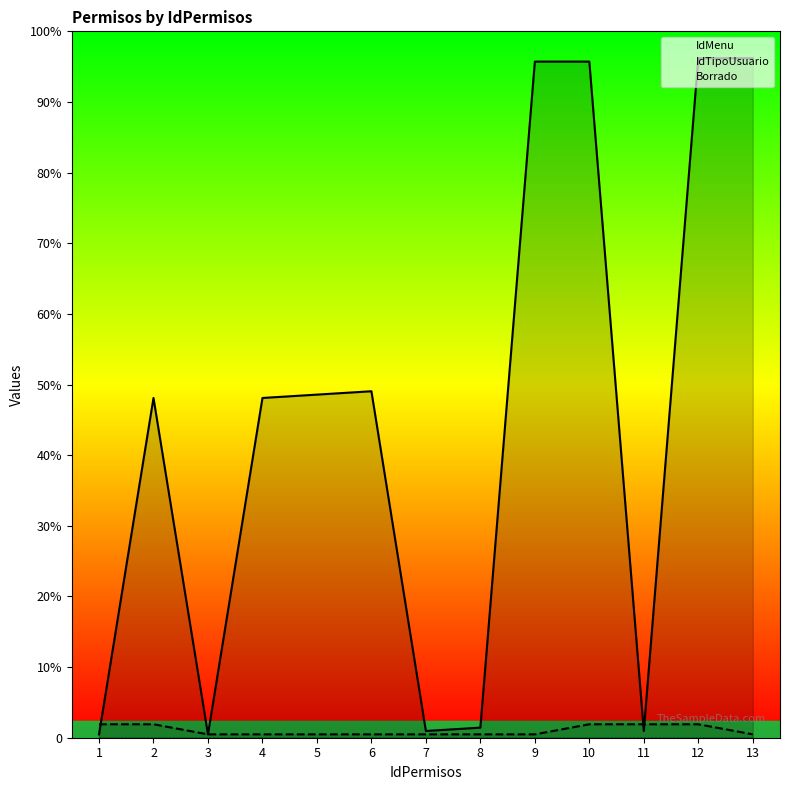

Between which two adjacent categories do IdMenu and IdTipoUsuario first intersect?

1 and 2